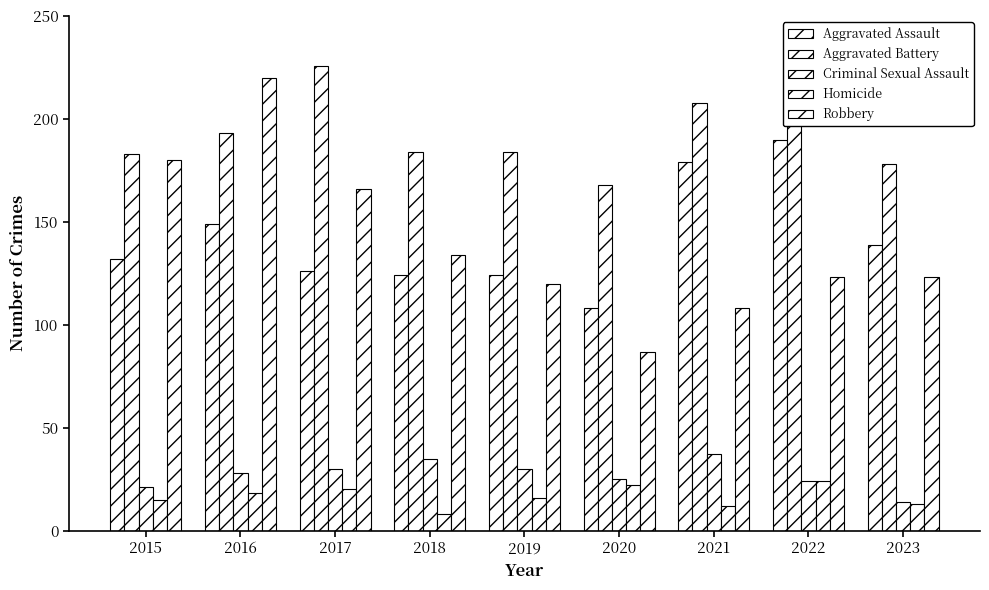

What is the average value of the Aggravated Battery series?

192